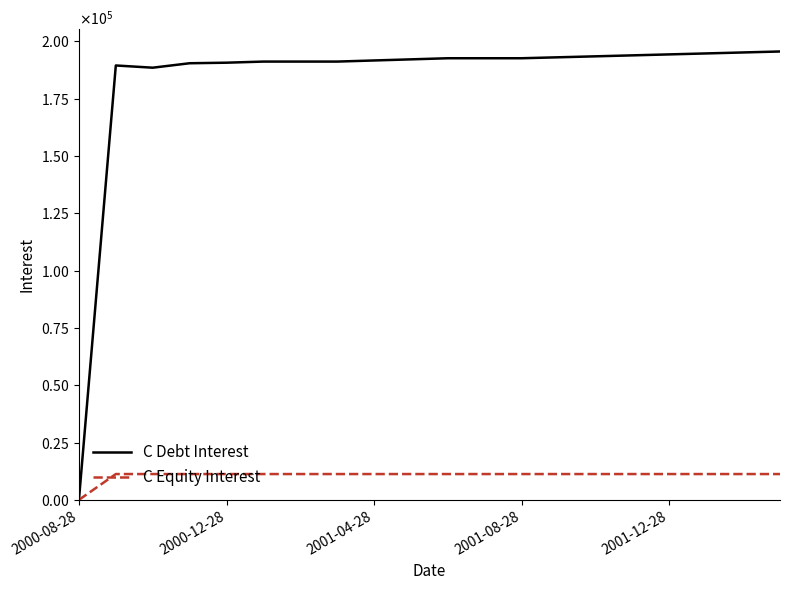

What is the difference between the maximum and minimum values in the C Equity Interest series?

11254.4